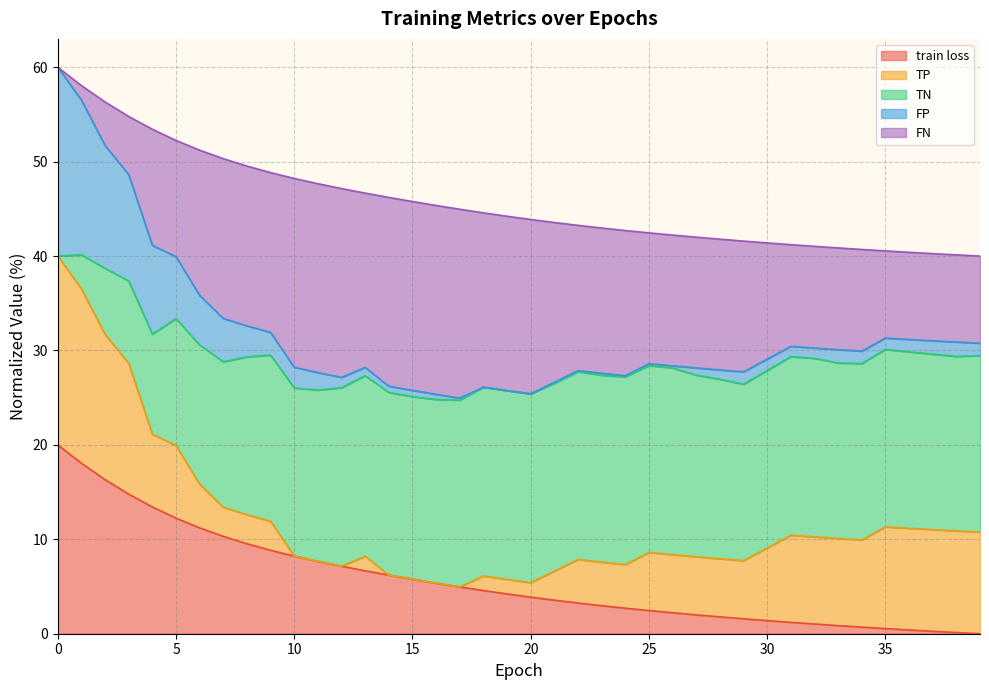

How many lines are shown in the chart?

5